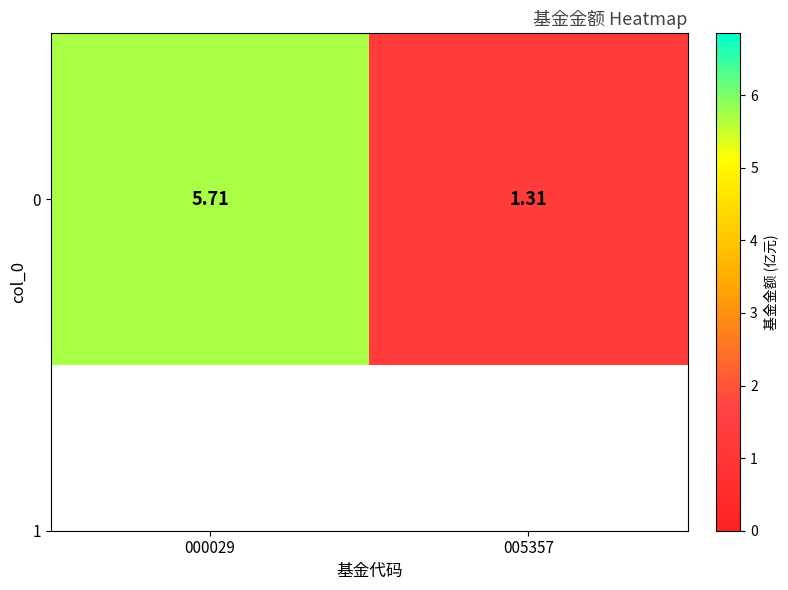

The value at 005357 is 1.3. True or false?

True